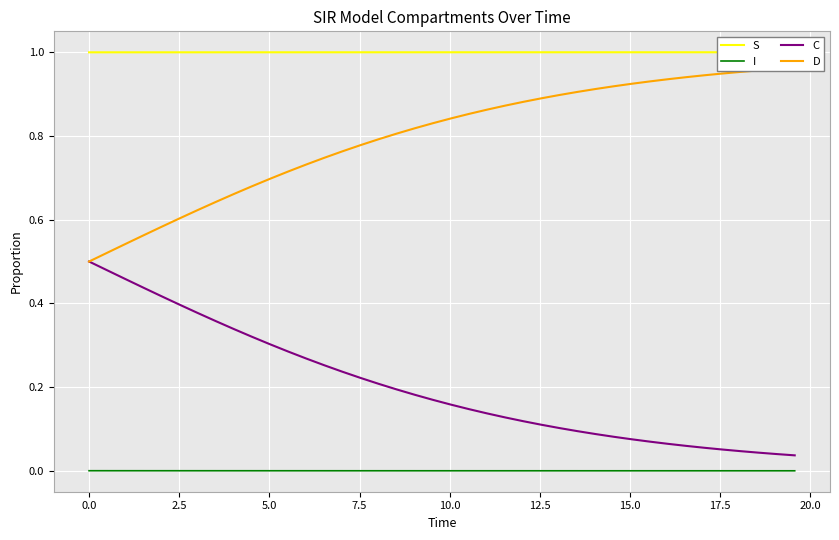

What is the value of the D point at the 18th from the left?

0.8